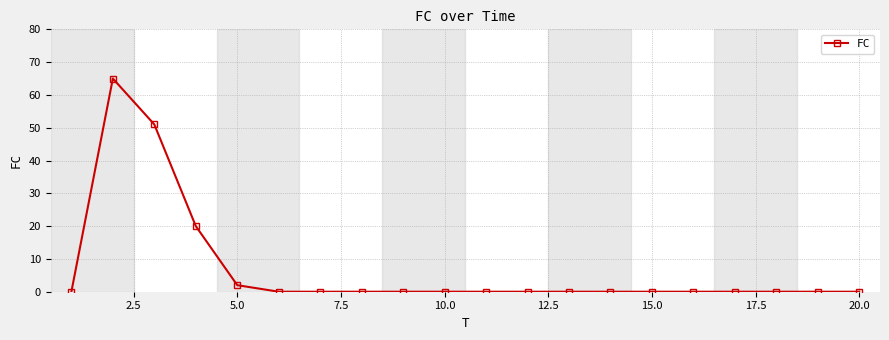

What is the greatest value displayed?

65